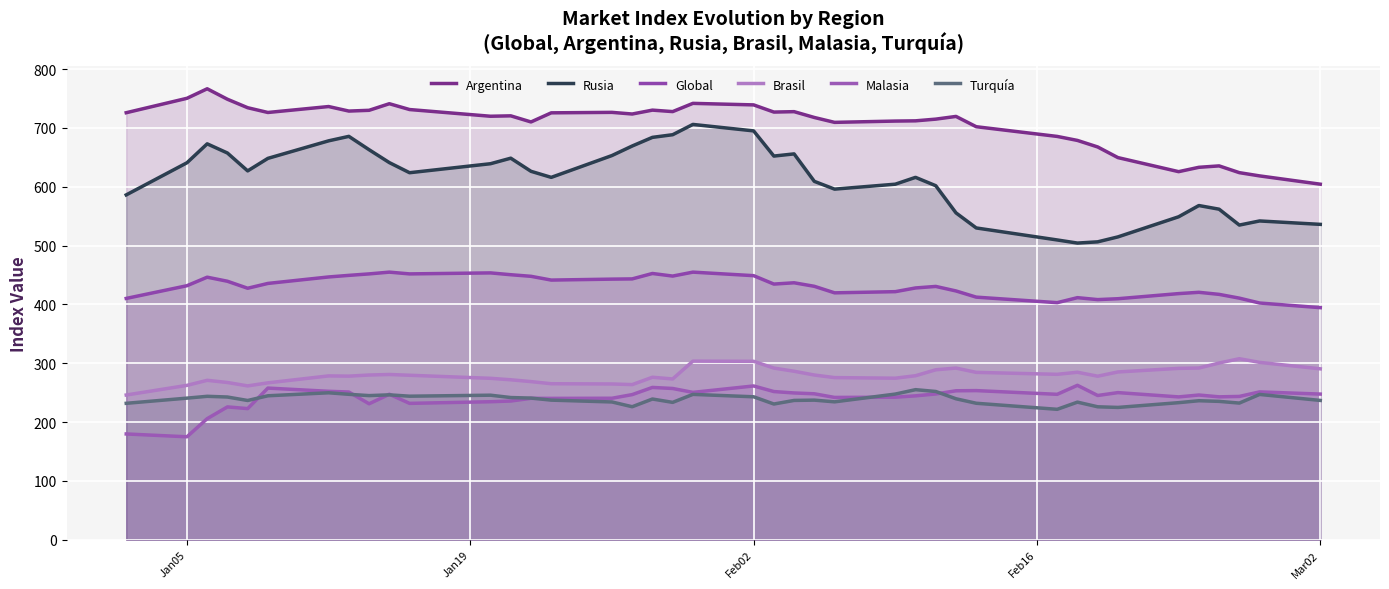

True or false: Brasil and Malasia intersect in this chart.

False